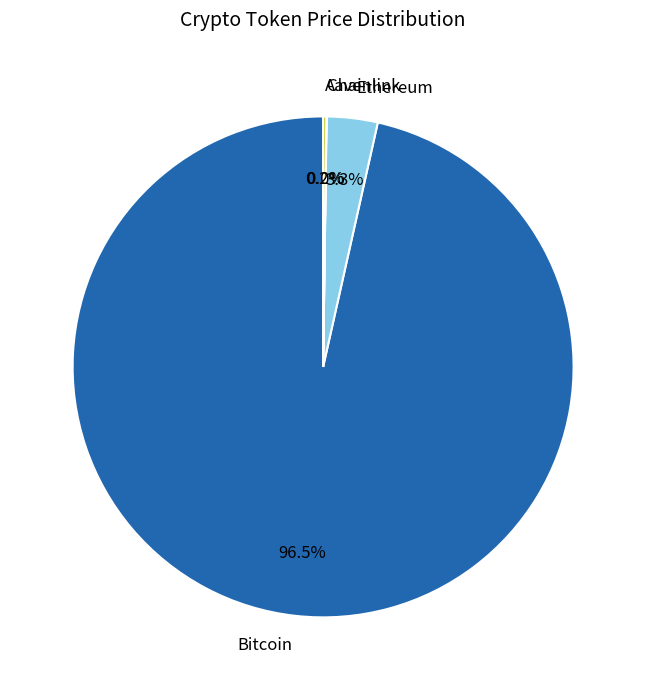

Does any single category account for the majority?

Yes